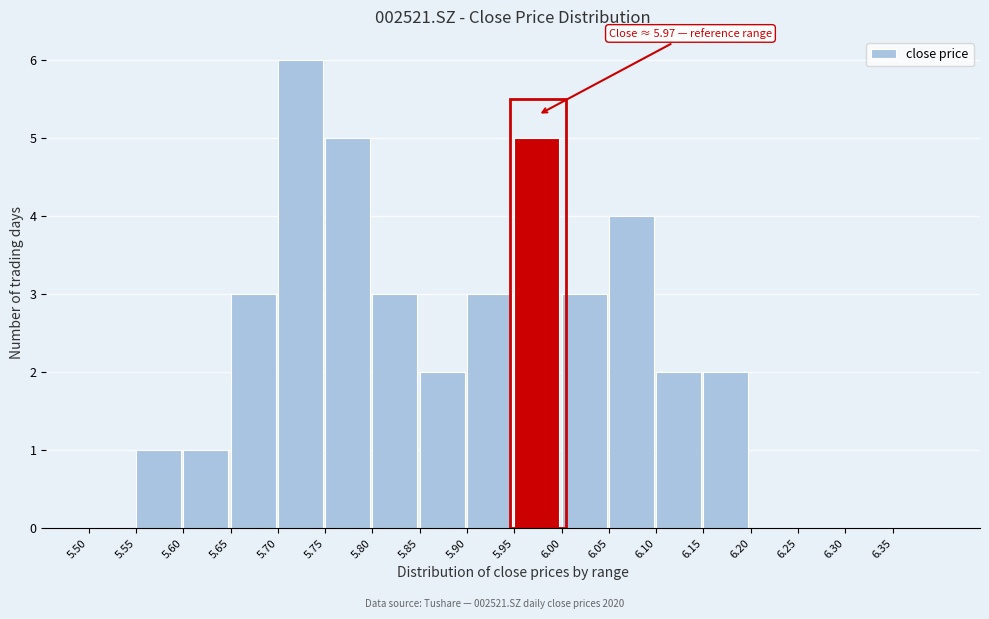

Which range on the x-axis has the tallest bar?

5.70 to 5.75